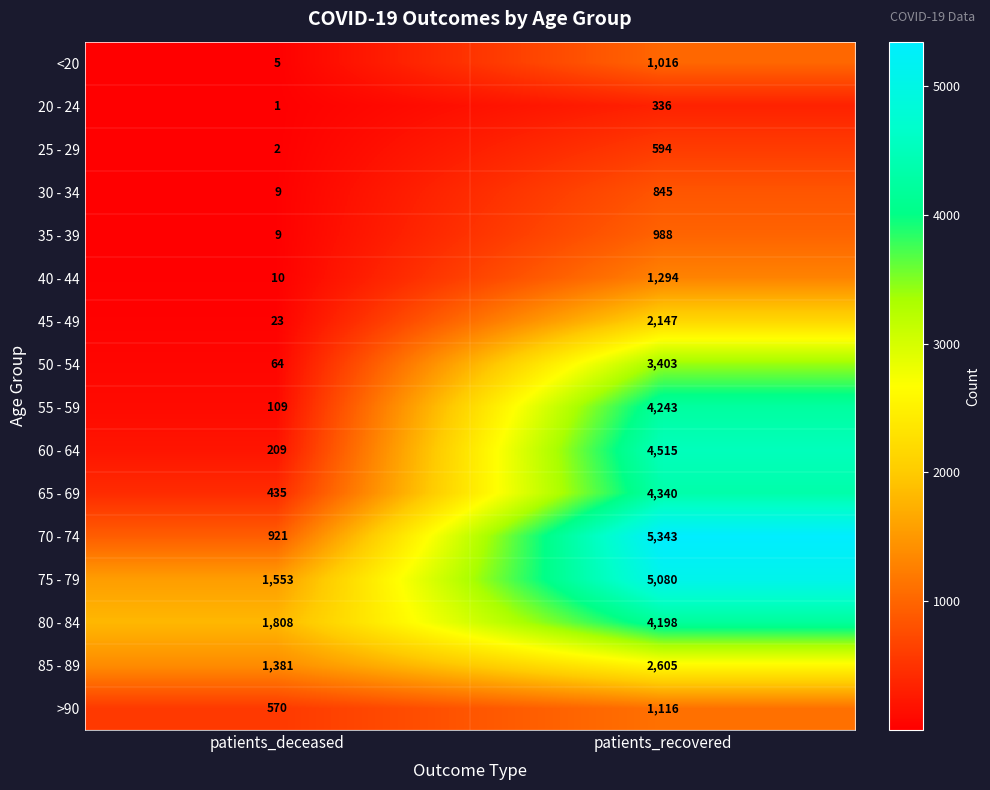

Which label corresponds to the smallest value in the chart?

patients_deceased